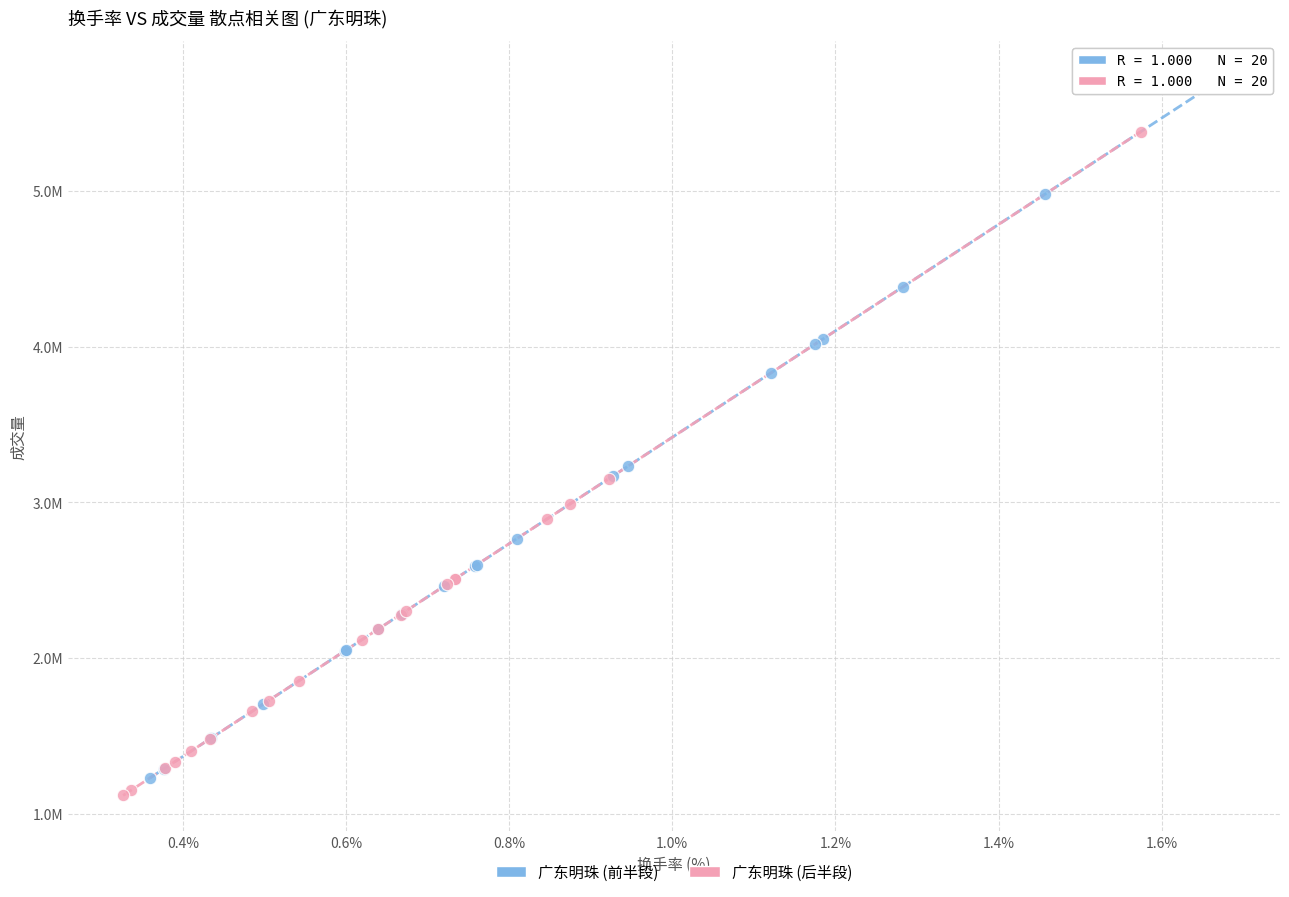

Which series has the widest spread of Y values?

广东明珠 (前半段)